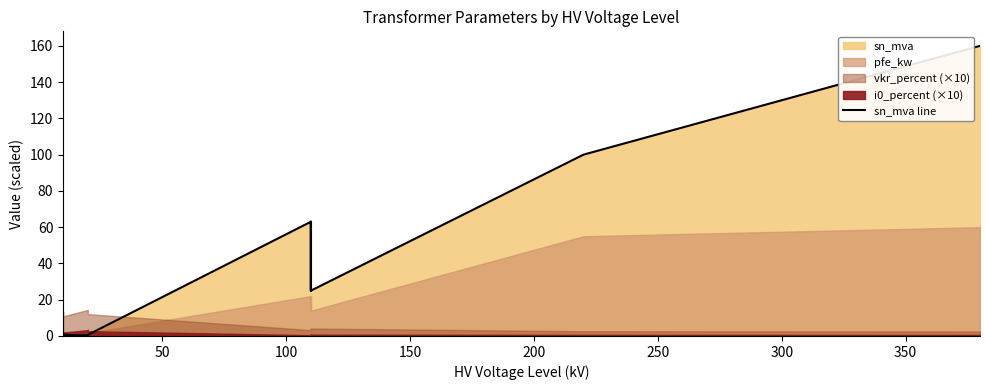

What is the minimum value shown in the chart?

0.2